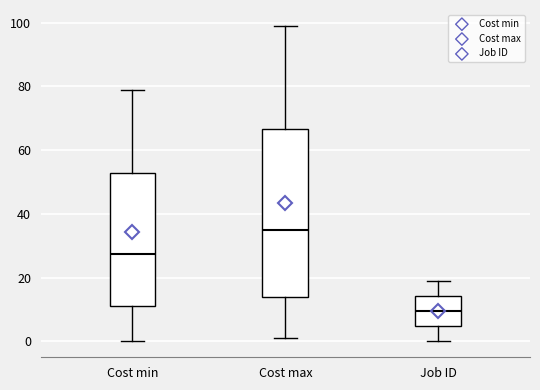

Reading left to right, read every box against the y-axis: the position of its median line, the range the box covers, and the ends of its whiskers. The values are not printed on the chart, so give them approximately, as read against the axis.

Cost min: median 28, box 12 to 52, whiskers 0 to 80
Cost max: median 36, box 14 to 66, whiskers 2 to 100
Job ID: median 10, box 4 to 14, whiskers 0 to 20